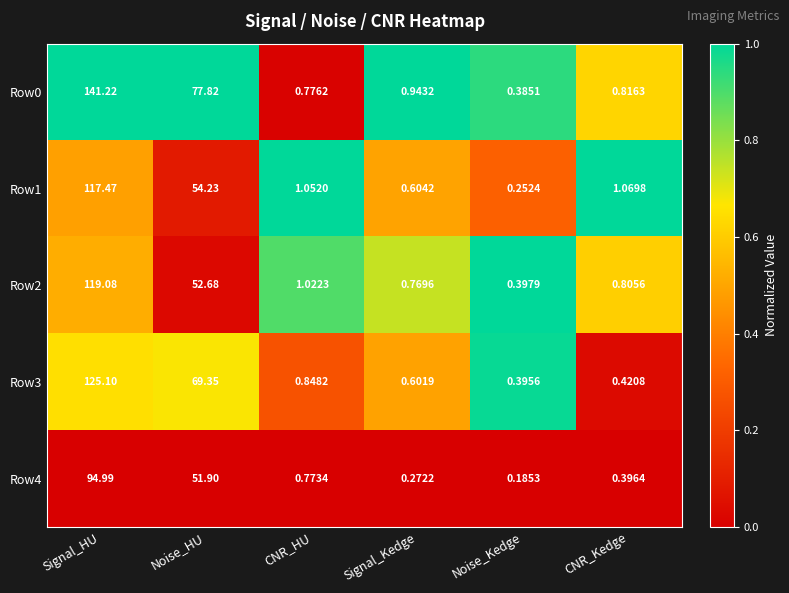

Which label corresponds to the smallest value in the chart?

Noise_Kedge